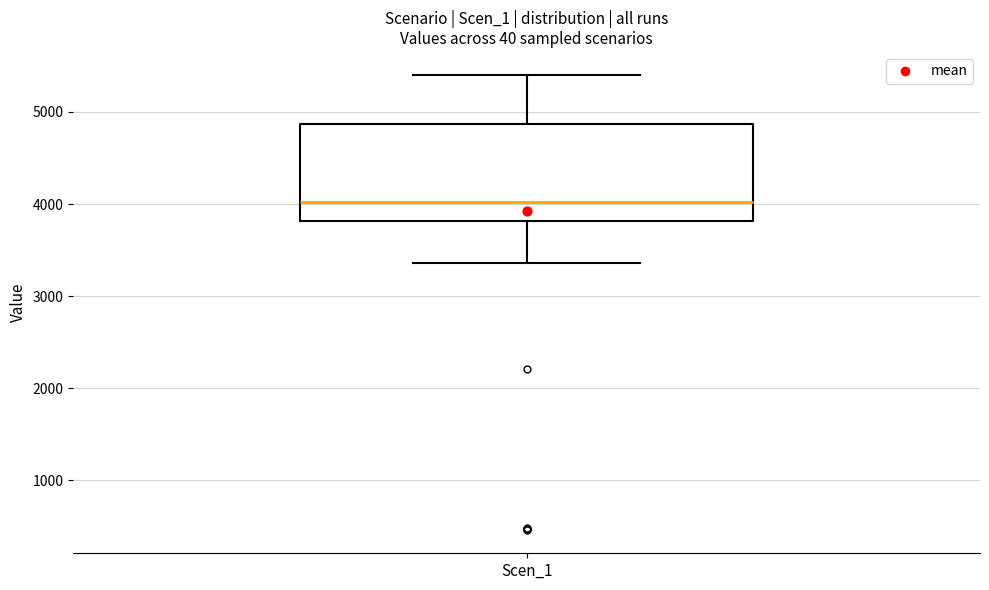

Transcribe this box plot: give where the median line is, the range the box spans, and where the two whiskers end, as read against the y-axis. The values are not printed on the chart, so give them approximately, as read against the axis.

median 4000, box 3800 to 4900, whiskers 3400 to 5400